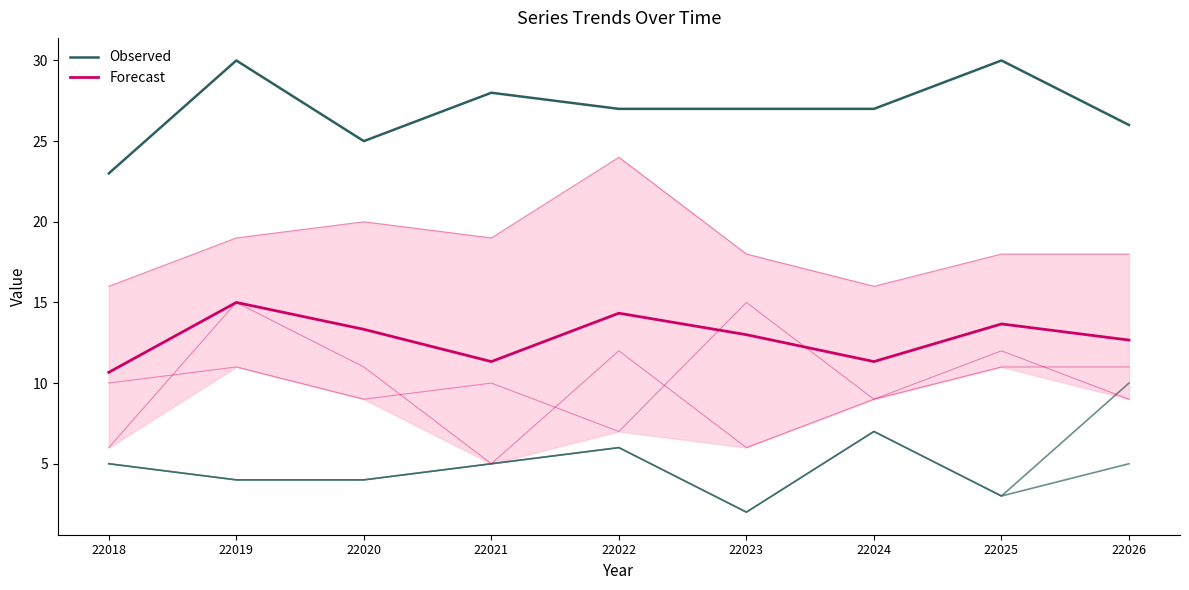

Reading left to right, transcribe all the data shown in this chart.

Observed: 23.0	30.0	25.0	28.0	27.0	27.0	27.0	30.0	26.0
Forecast: 10.7	15.0	13.3	11.3	14.3	13.0	11.3	13.7	12.7